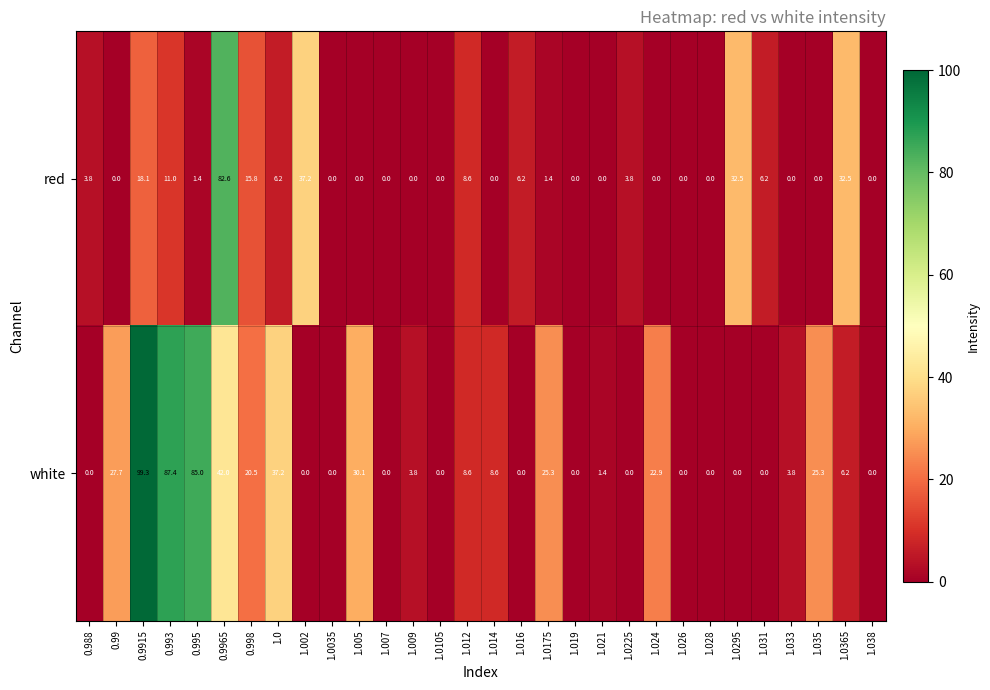

What is the average value of the red series?

8.9